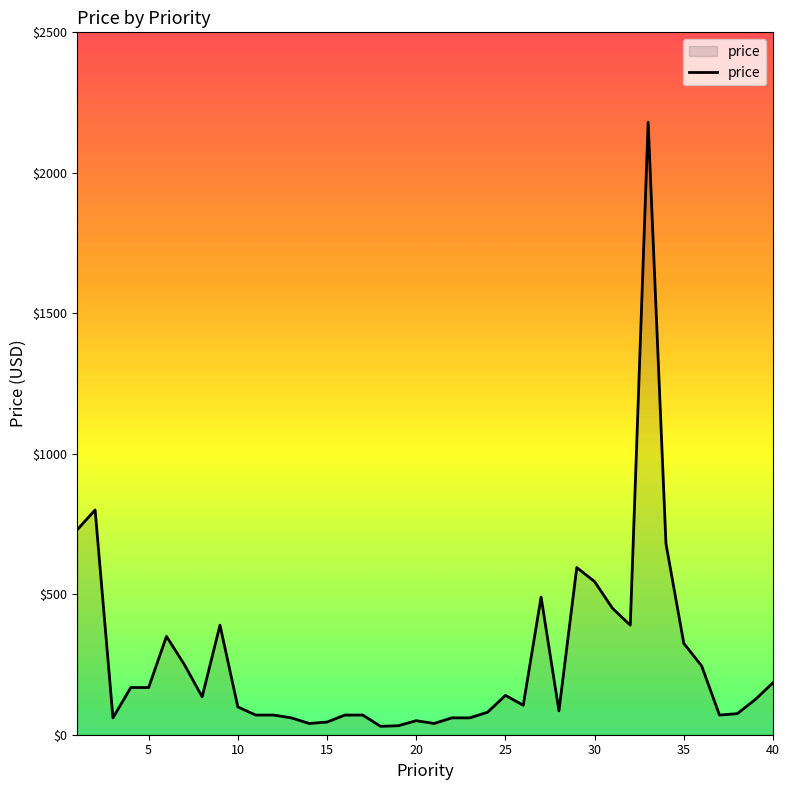

How many categories are shown in the chart?

40